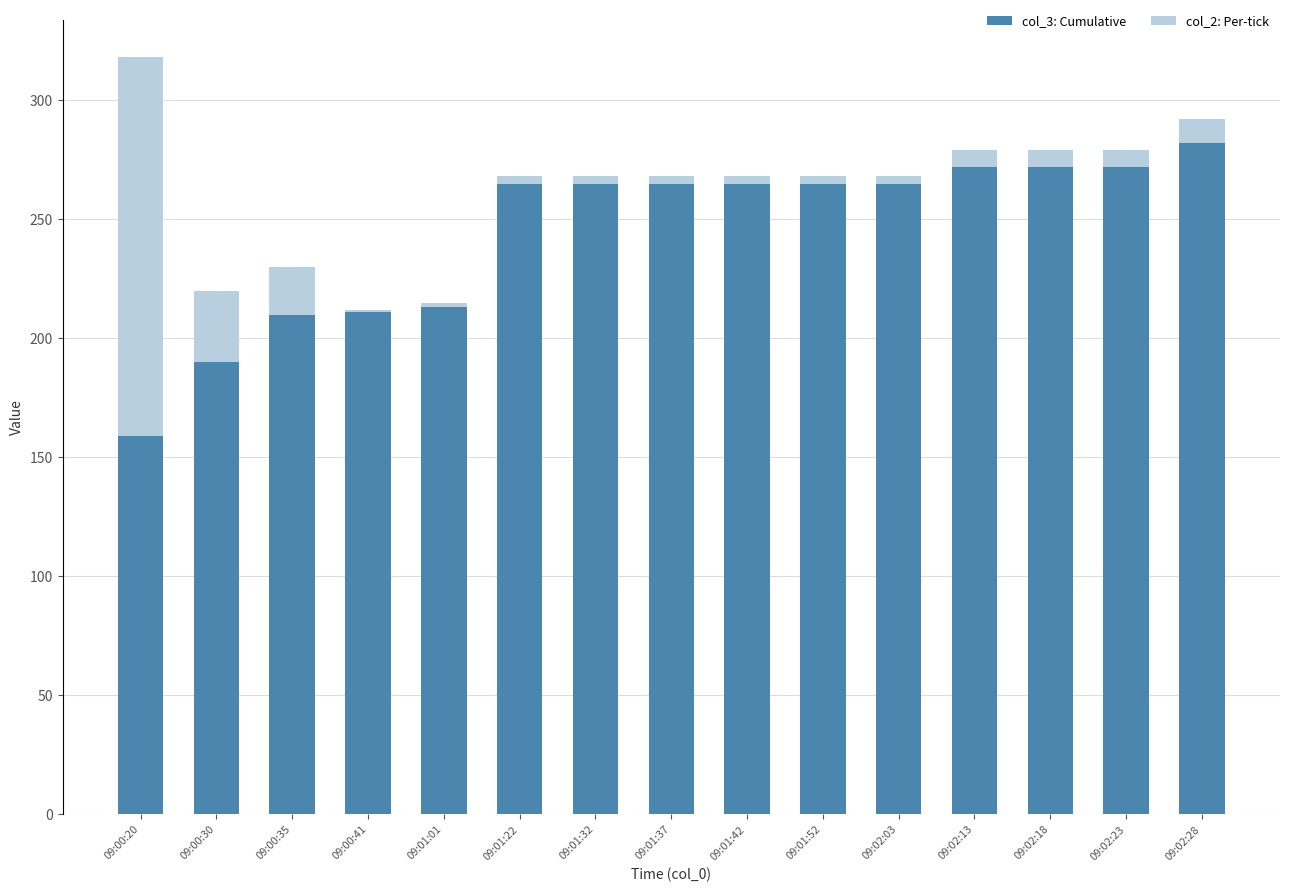

At which category is the sum across all series the highest?

09:00:20